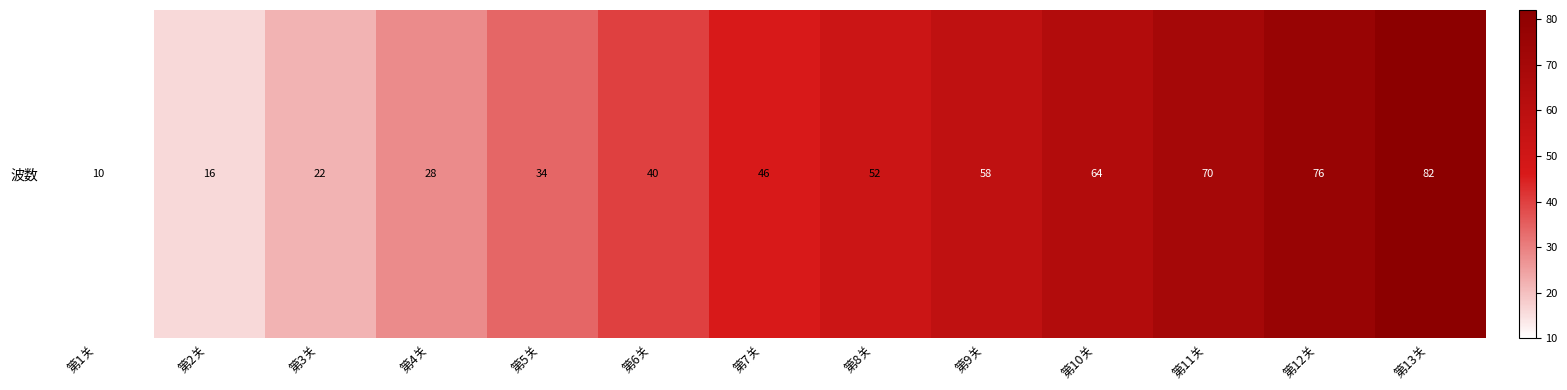

Rank the categories by value from highest to lowest.

第13关, 第12关, 第11关, 第10关, 第9关, 第8关, 第7关, 第6关, 第5关, 第4关, 第3关, 第2关, 第1关